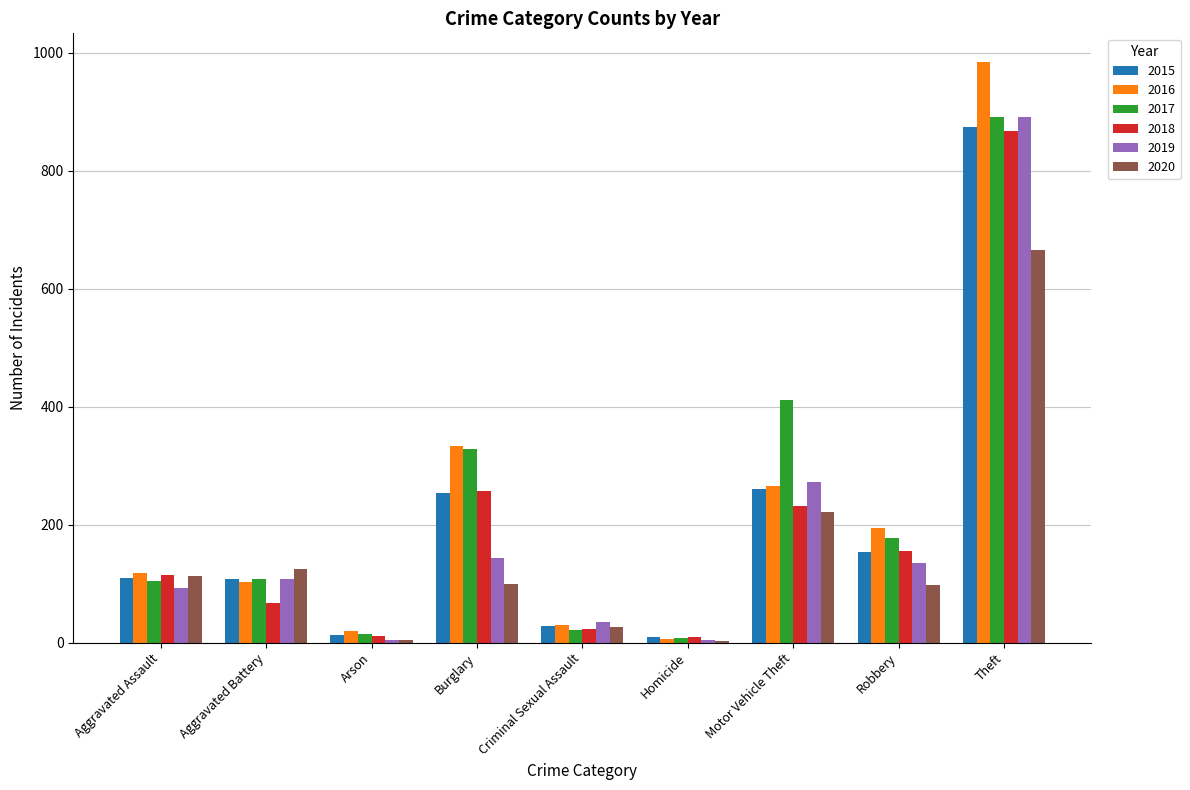

How many groups of bars are there?

9